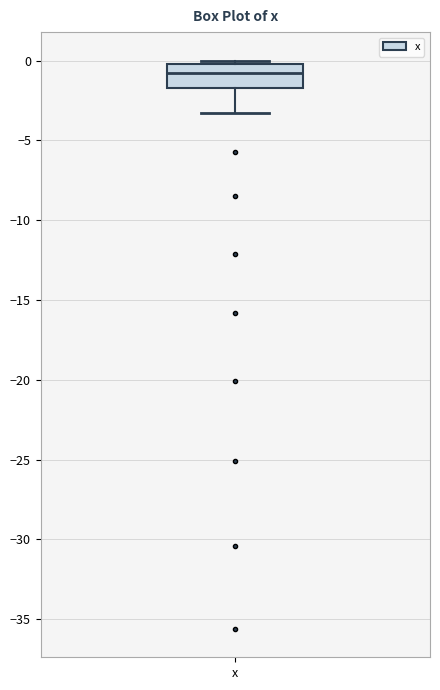

Transcribe this box plot: give where the median line is, the range the box spans, and where the two whiskers end, as read against the y-axis. The values are not printed on the chart, so give them approximately, as read against the axis.

median -1.0, box -1.5 to 0.0, whiskers -3.5 to 0.0 (just above the box's upper edge)